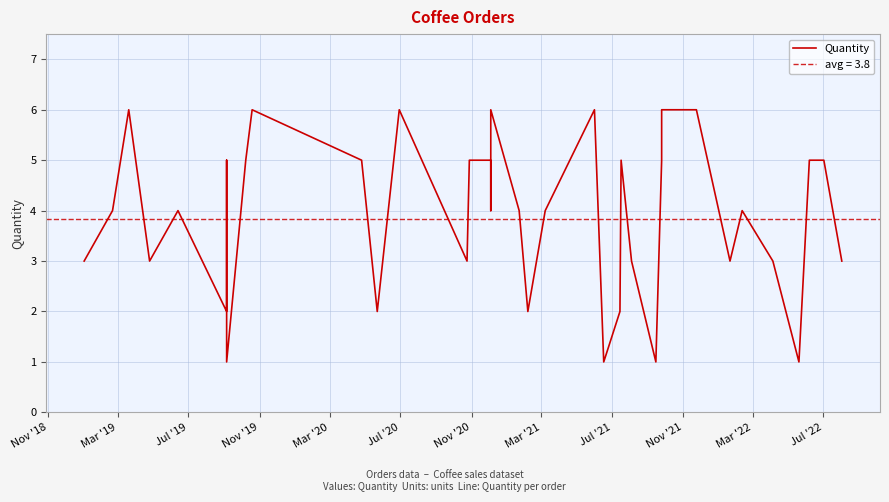

Count the values in the range 3 to 5.

23